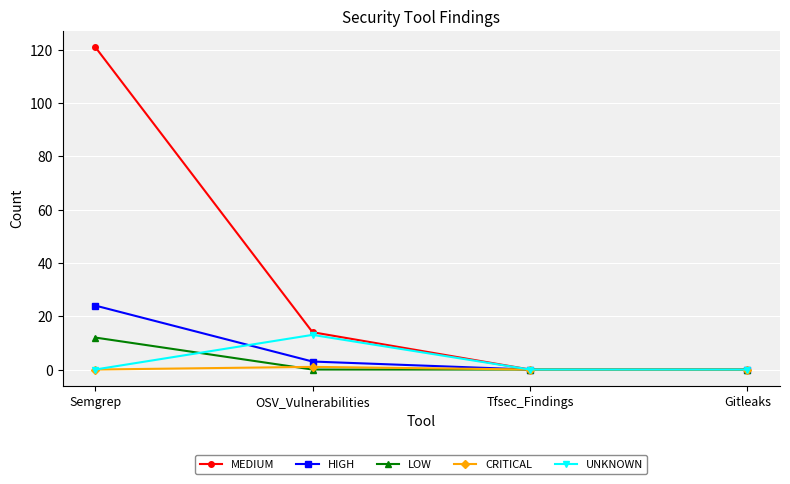

What position from the left is OSV_Vulnerabilities?

2